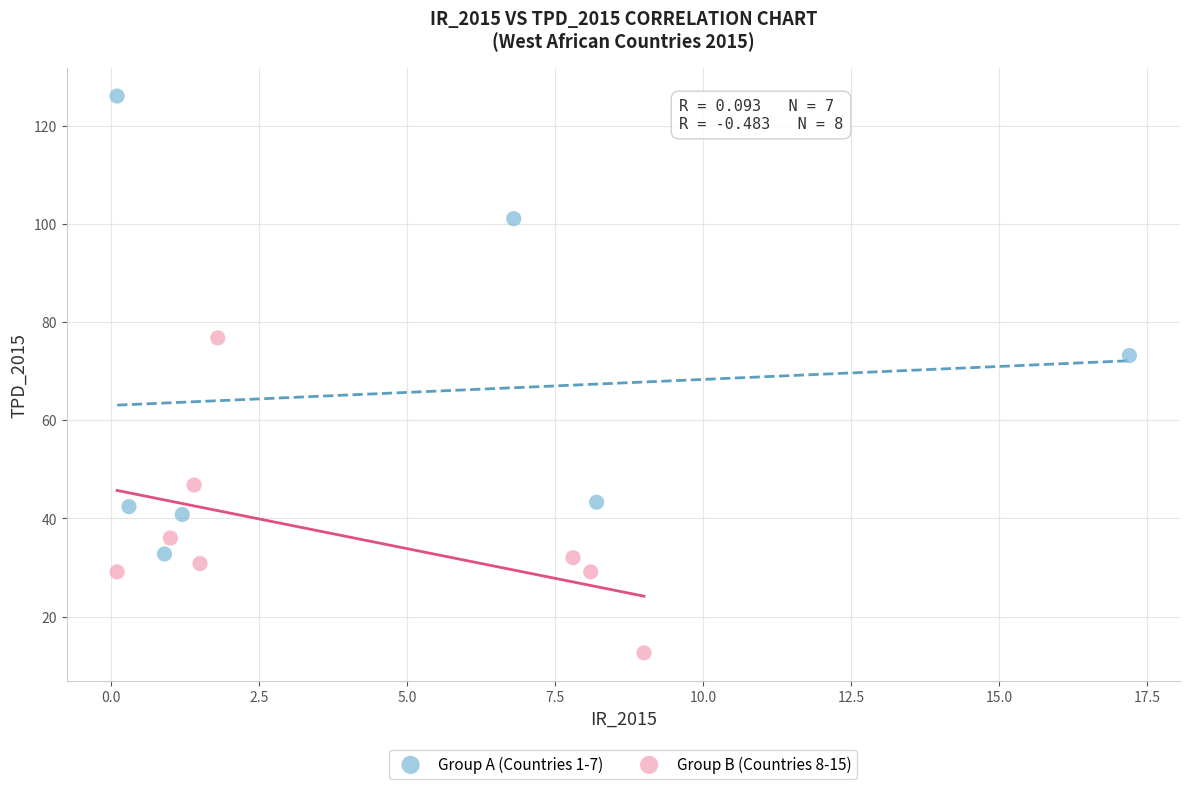

Which series reaches the minimum Y coordinate?

Group B (Countries 8-15)